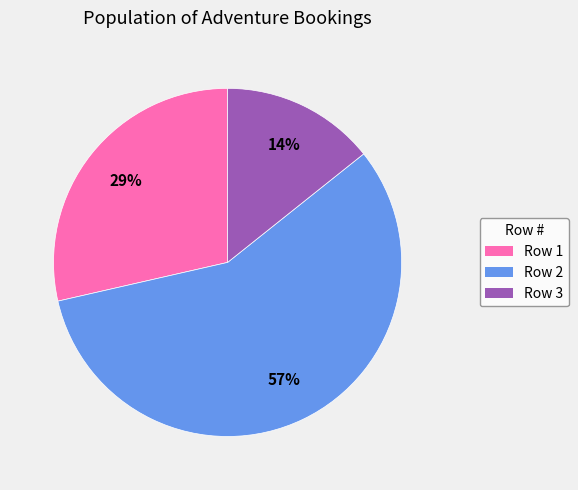

The Row 1 slice represents 38% of the pie. True or false?

False